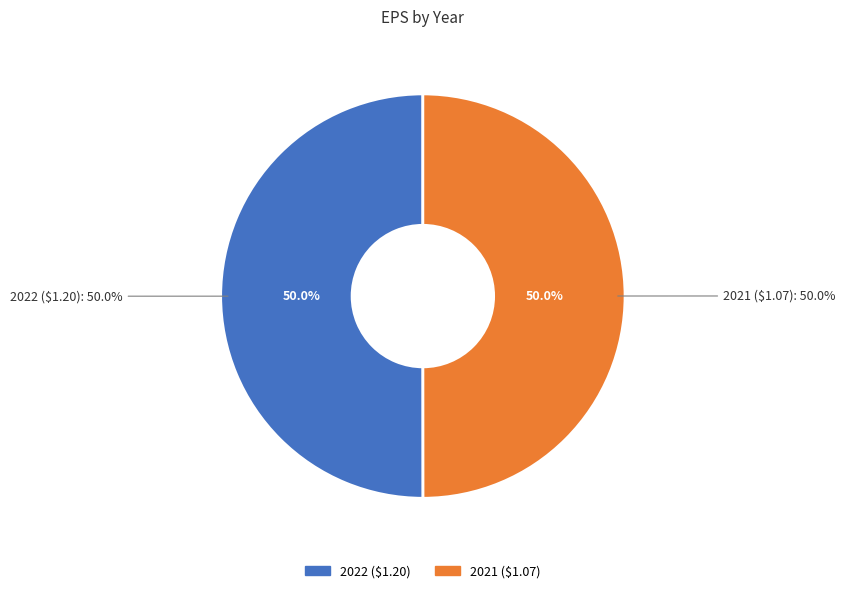

Which has a higher value, 2022 ($1.20) or 2021 ($1.07)?

2022 ($1.20)